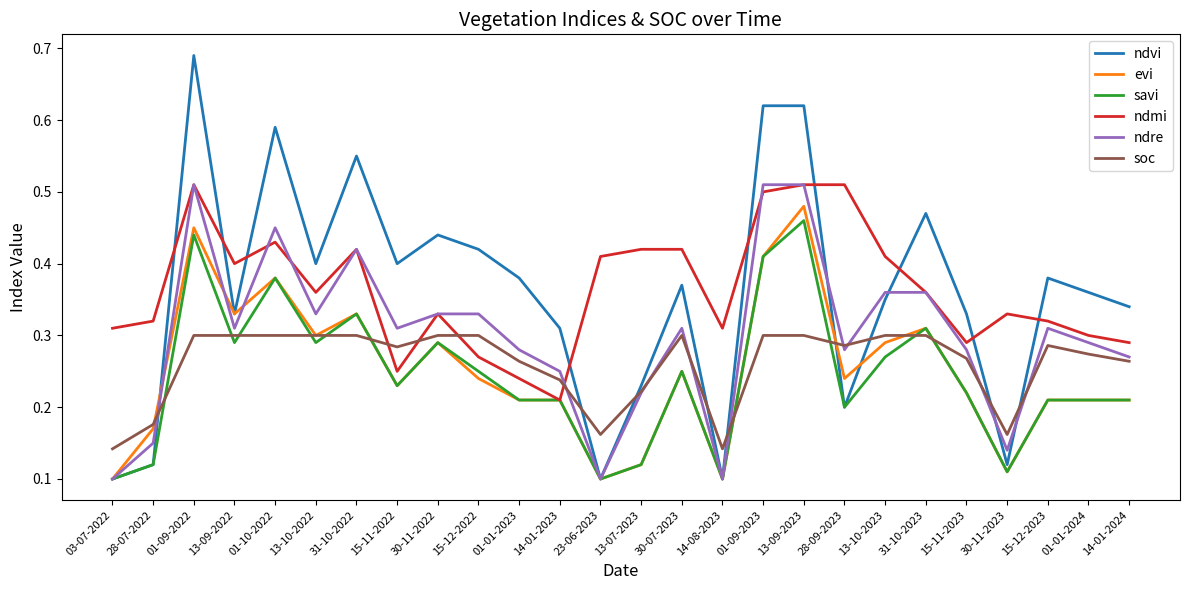

Between 13-09-2022 and 30-11-2023, which series saw the biggest shift?

evi